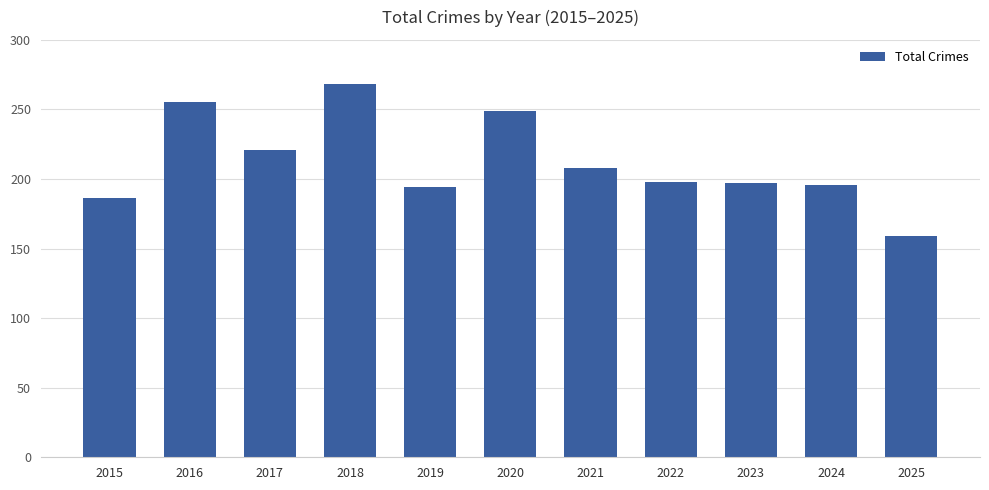

Where is the data nearest to the value 213?

2021